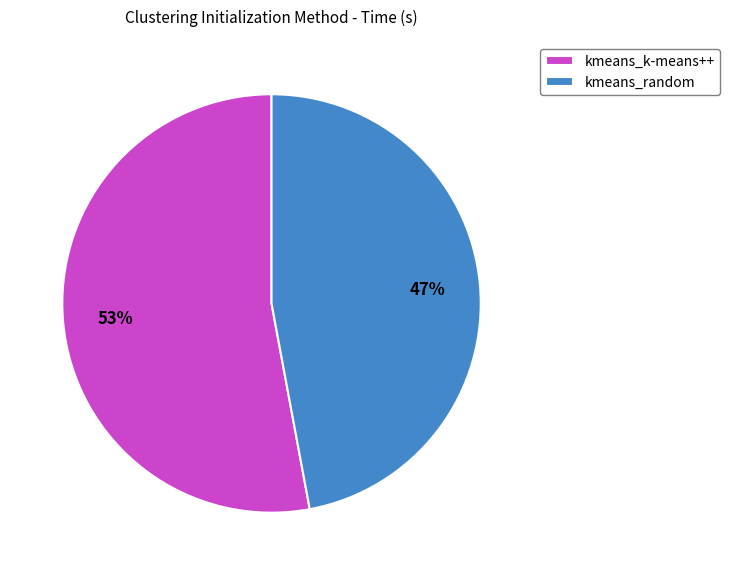

Rank the categories by value from lowest to highest.

kmeans_random, kmeans_k-means++